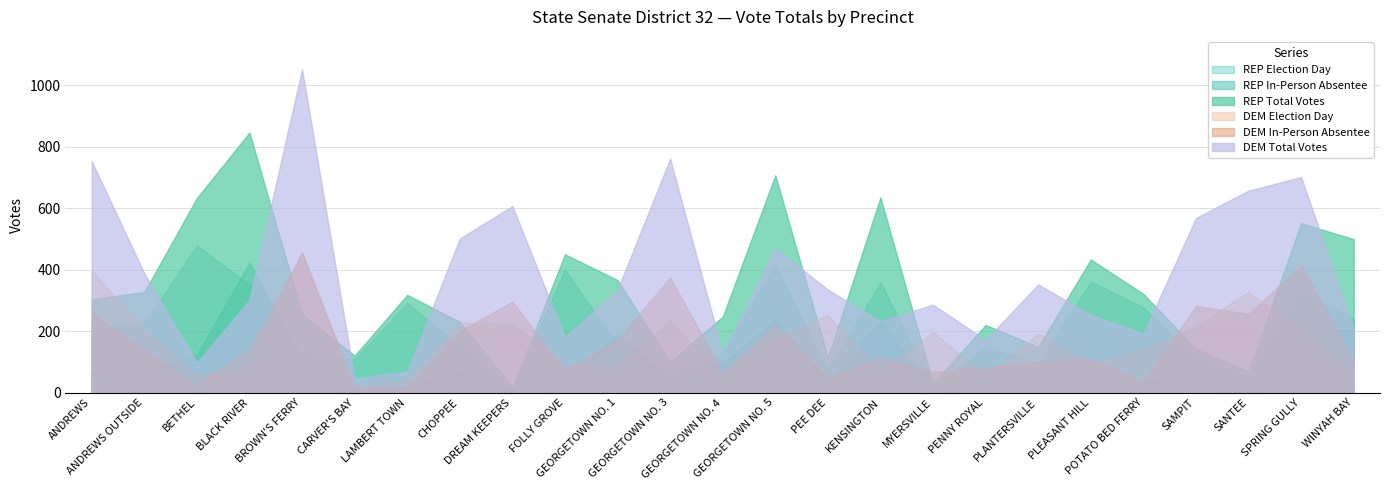

At how many categories does at least one series exceed 520?

11